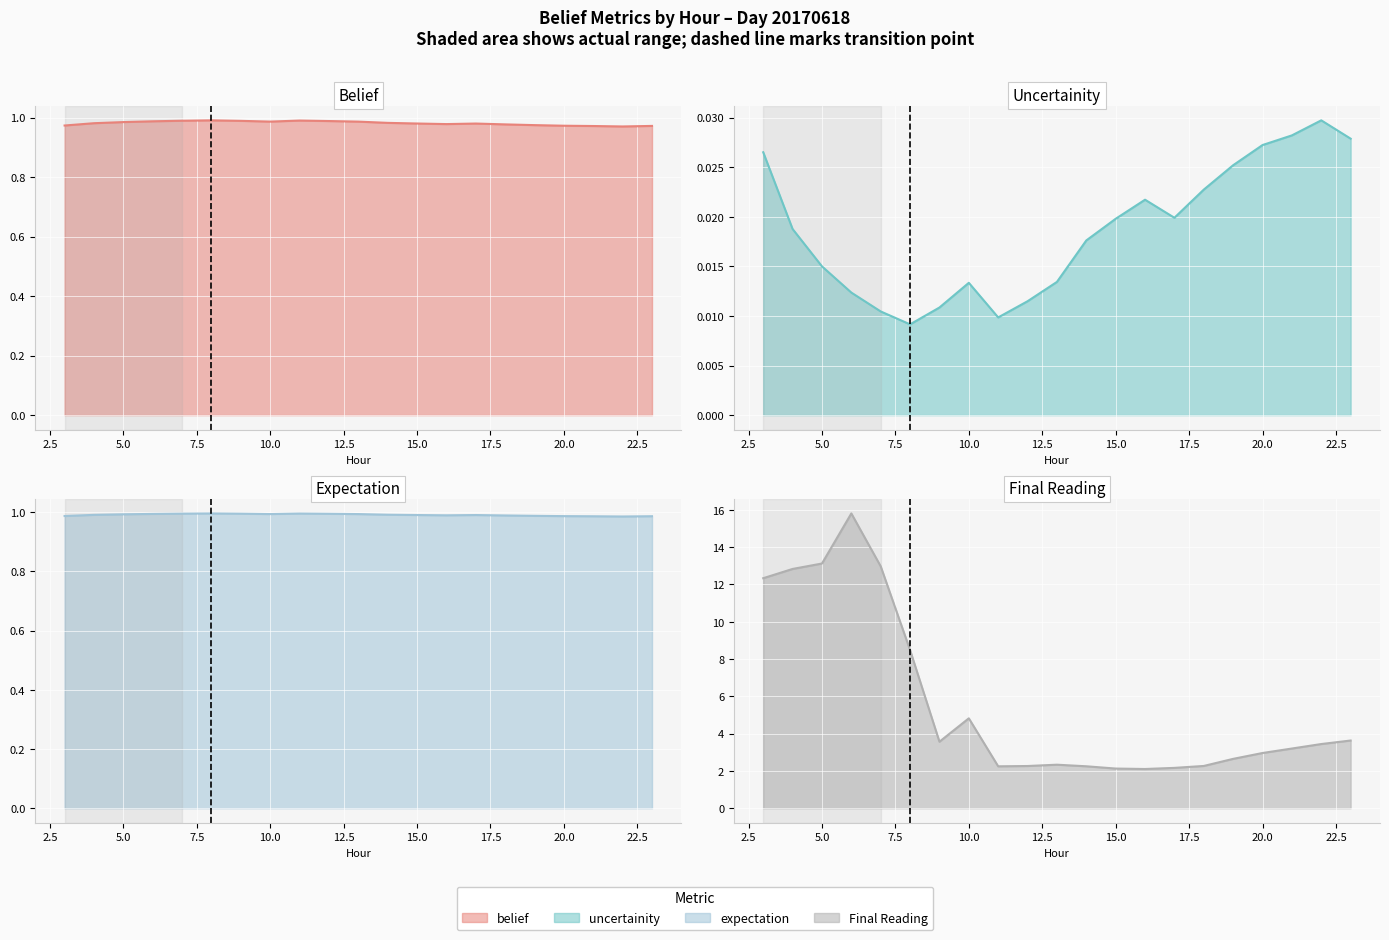

Where is the first local minimum for Final Reading?

9